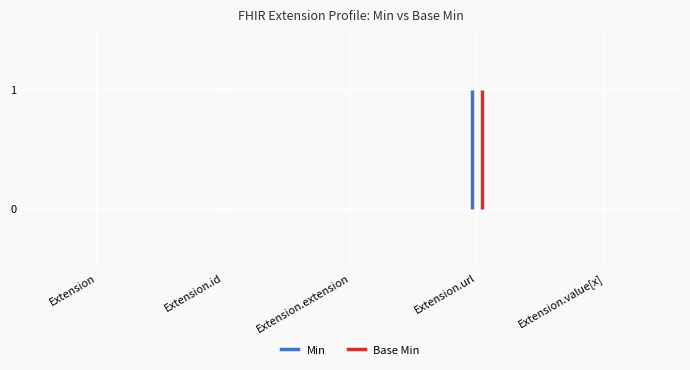

How many Base Min values are between 0 and 1?

5